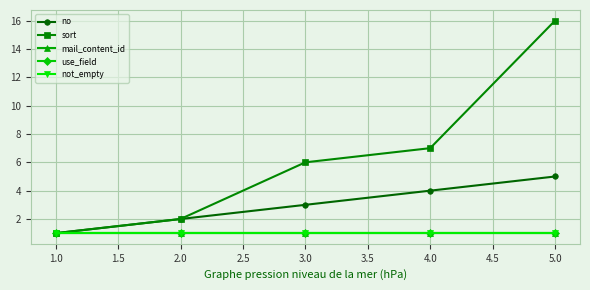

Reading left to right, transcribe all the data shown in this chart.

no: 1	2	3	4	5
sort: 1	2	6	7	16
mail_content_id: 1	1	1	1	1
use_field: 1	1	1	1	1
not_empty: 1	1	1	1	1